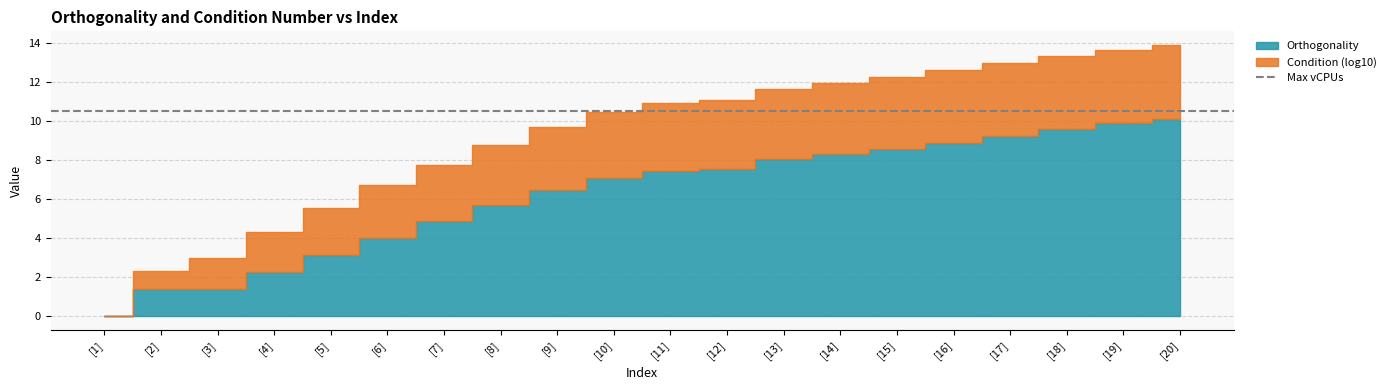

Between [17] and [7], which is larger?

[17]